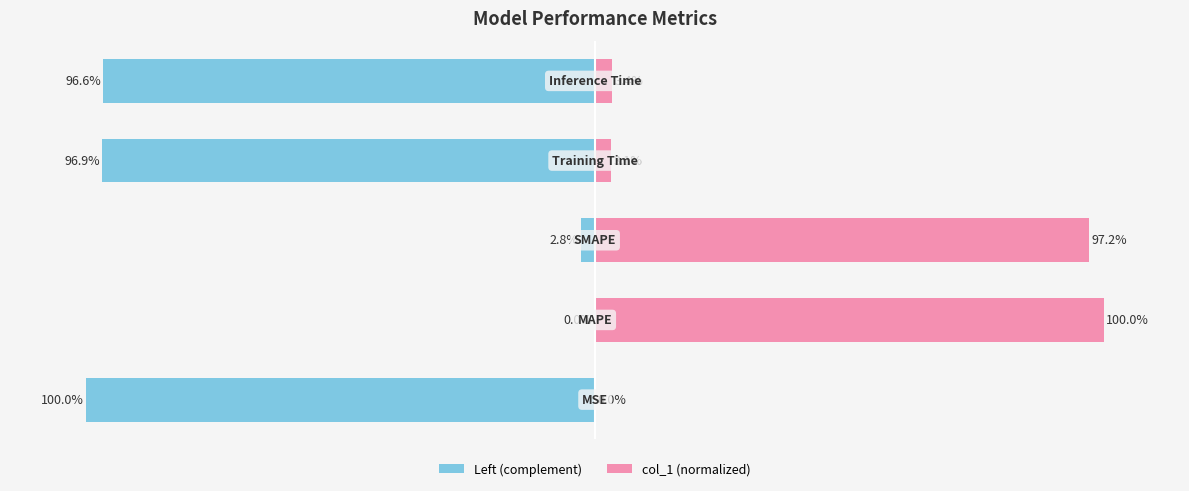

What is the sum of all Left (complement) values?

-296.3